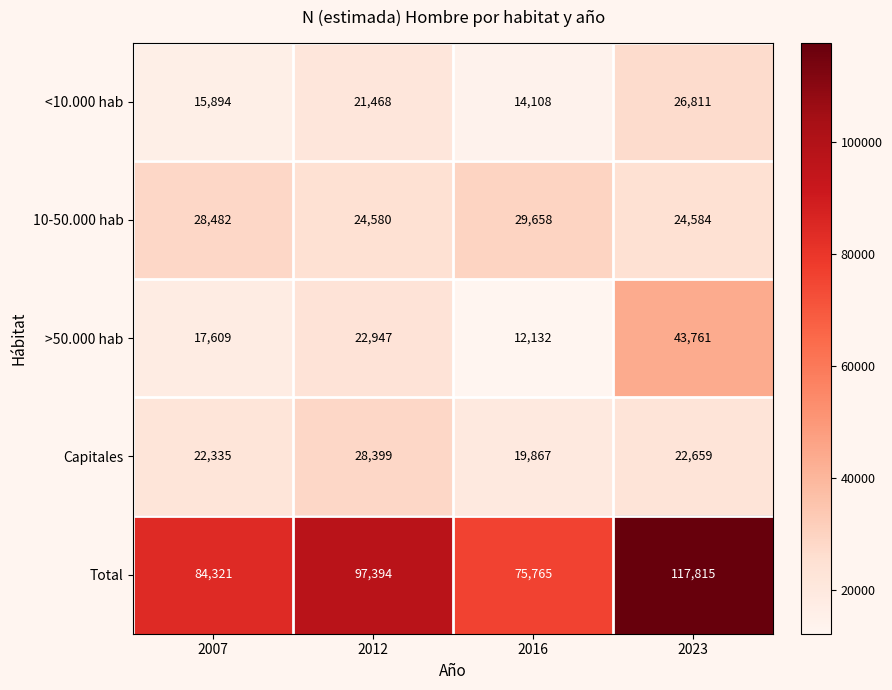

Reading right to left, extract all data points from this chart.

<10.000 hab: 26811	14108	21468	15894
10-50.000 hab: 24584	29658	24580	28482
>50.000 hab: 43761	12132	22947	17609
Capitales: 22659	19867	28399	22335
Total: 117815	75765	97394	84321